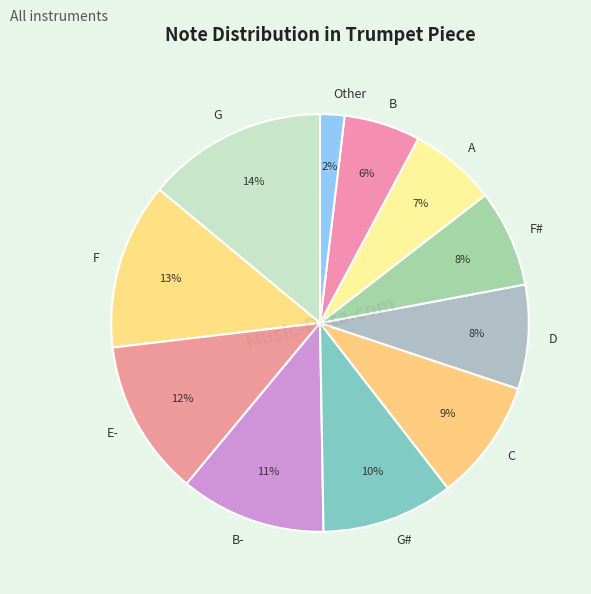

What percentage is the G# slice, to the nearest percent?

10%